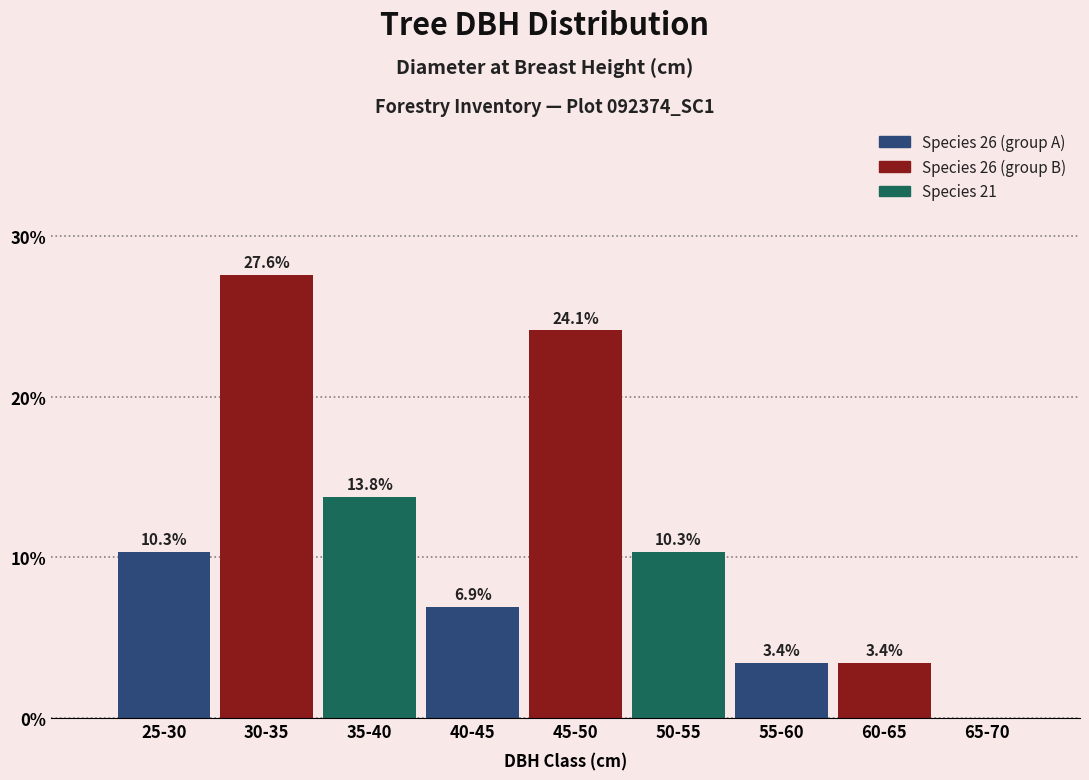

Reading left to right, extract all data points from this chart.

25-30=10.3	30-35=27.6	35-40=13.8	40-45=6.9	45-50=24.1	50-55=10.3	55-60=3.4	60-65=3.4	65-70=0.0